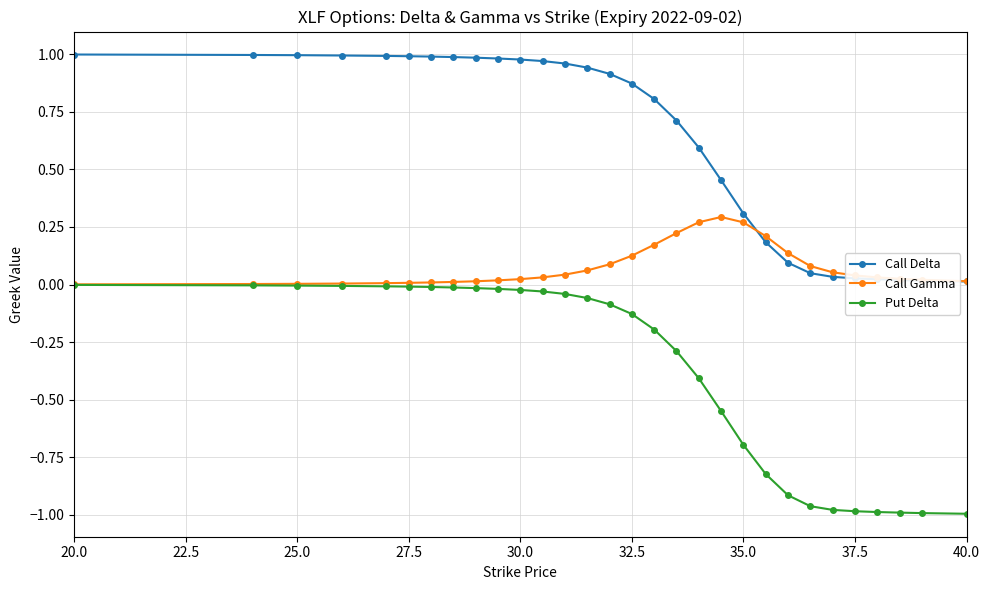

List the series in order of their overall mean, highest first.

Call Delta, Call Gamma, Put Delta